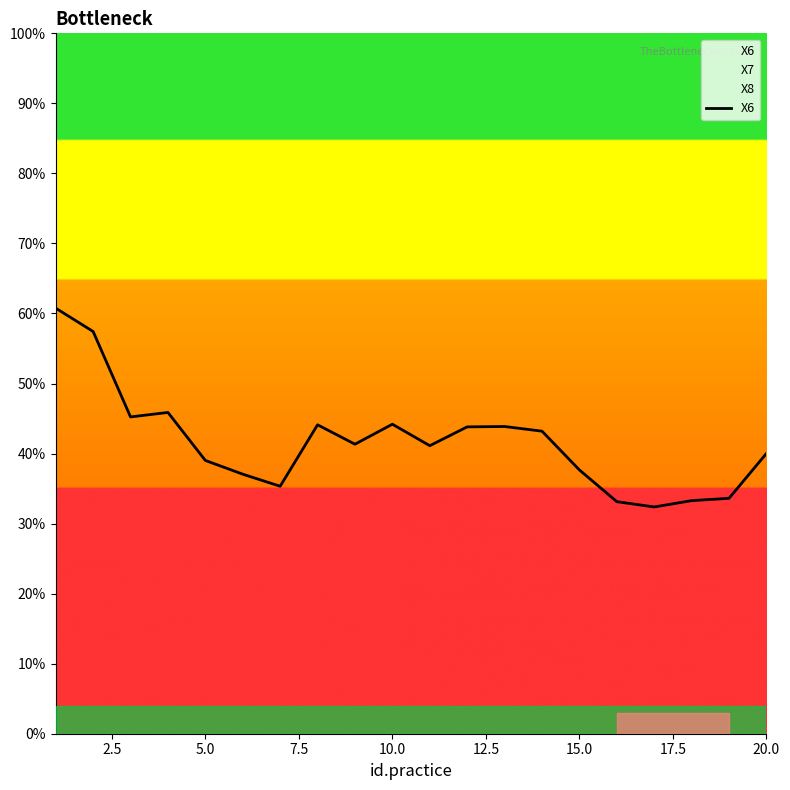

How many points are lower than both their immediate neighbors (excluding endpoints)?

5